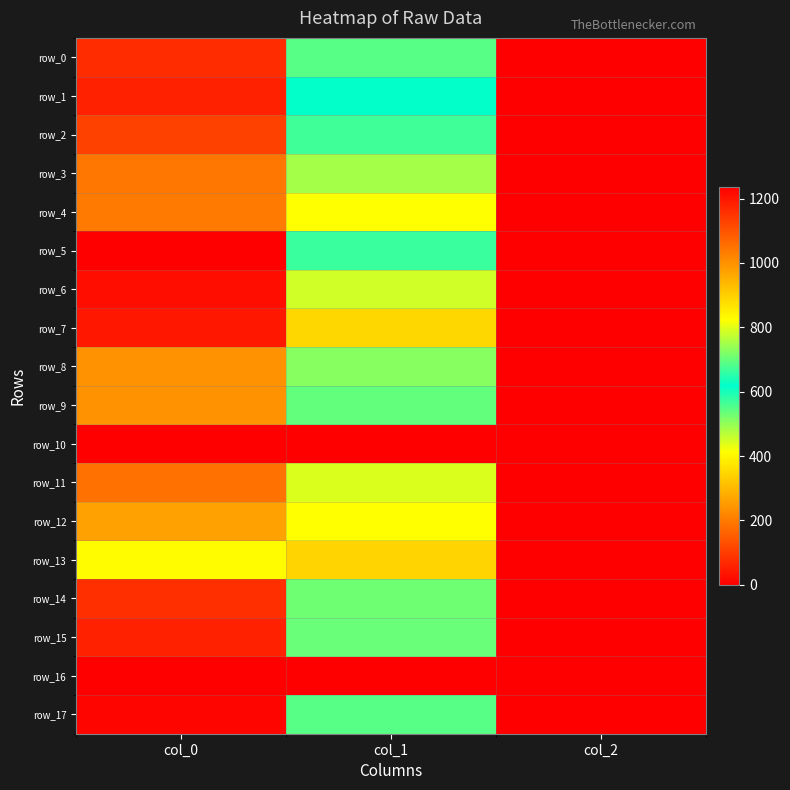

Is it true that row_8 equals 1.2 at col_2?

False